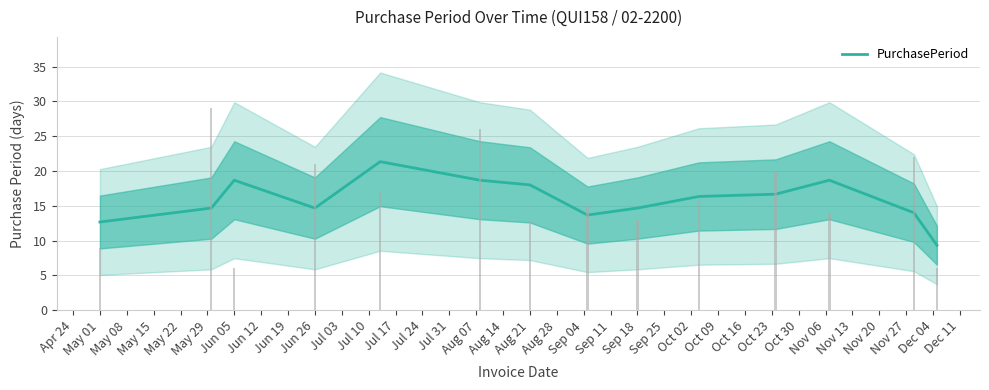

What is the sum of the values at Jun 26 and Jun 12?

30.0